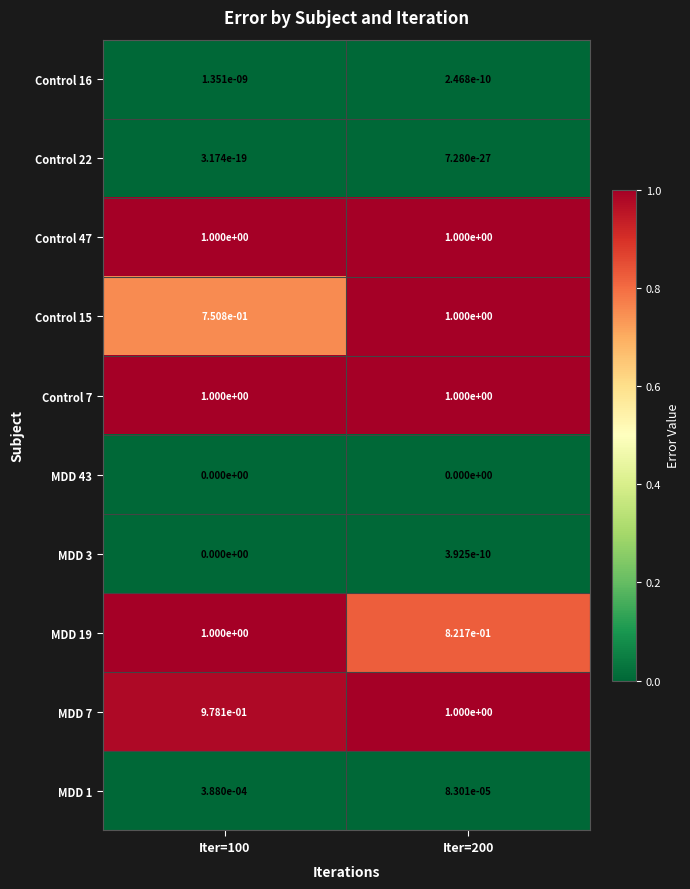

Count the number of data series in this chart.

10